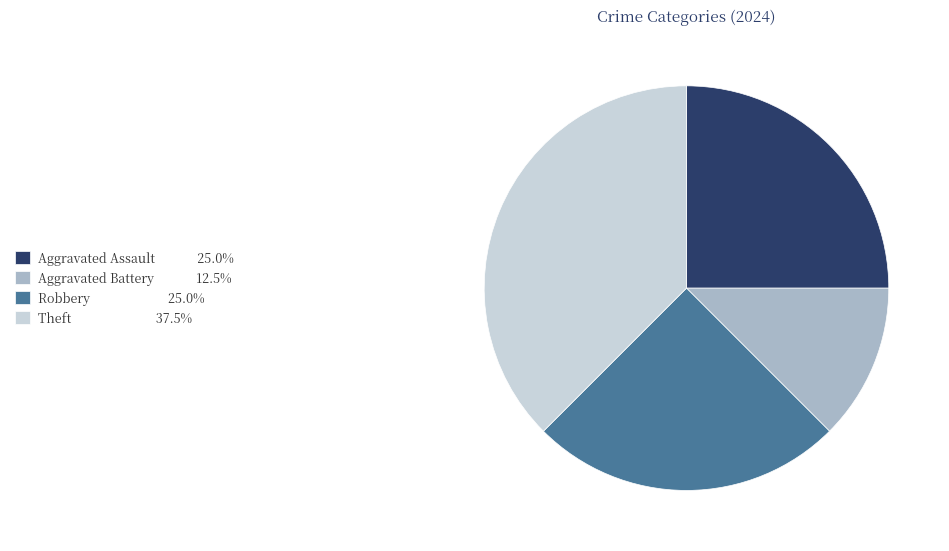

Does any single category account for the majority?

No